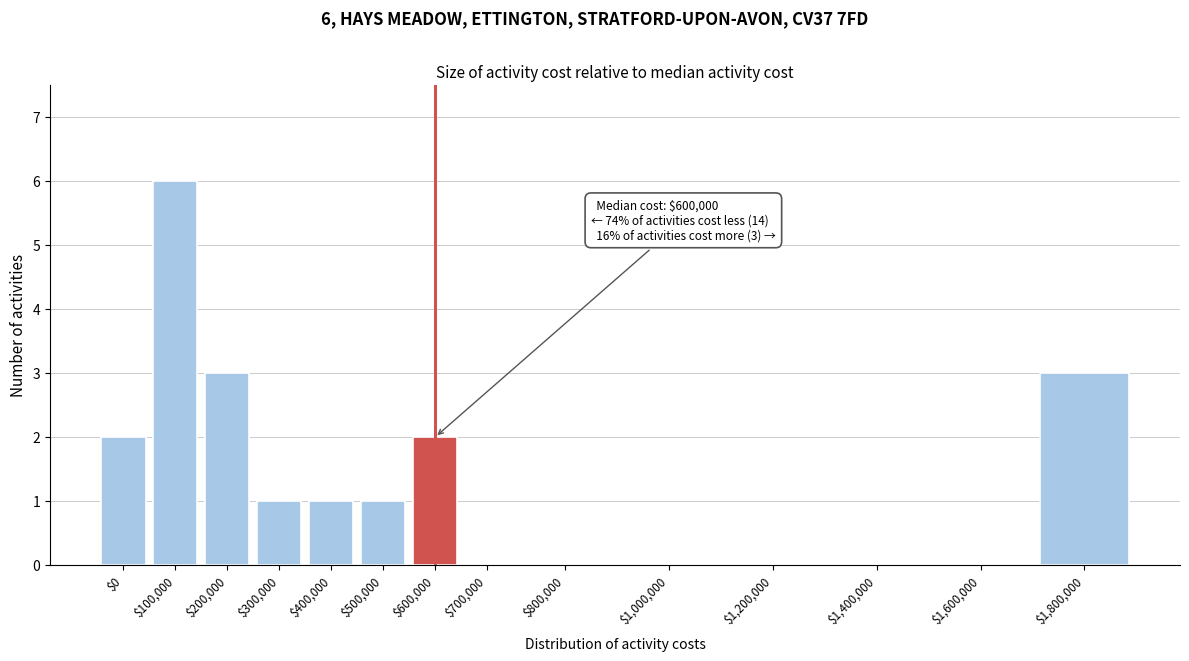

What is the sum of all values?

19